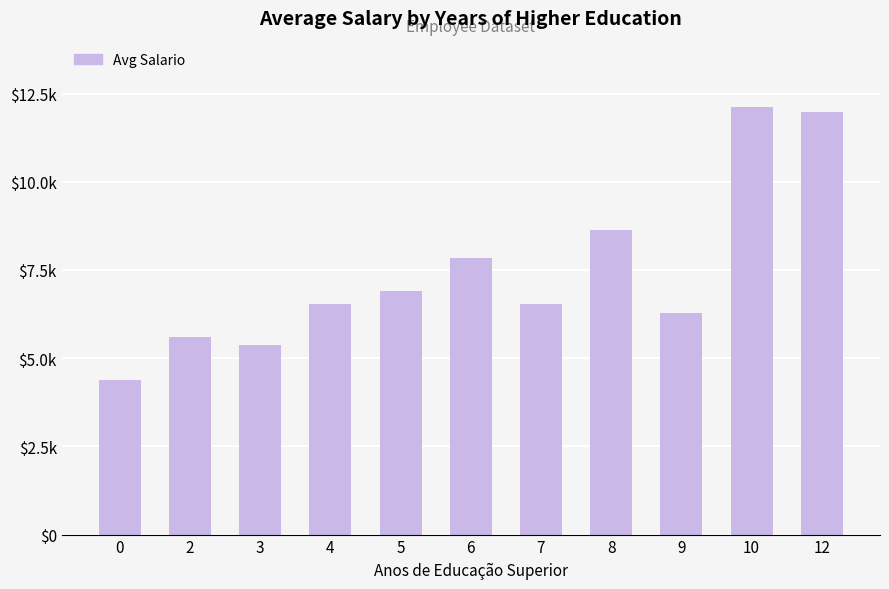

Does the chart contain any negative values?

No